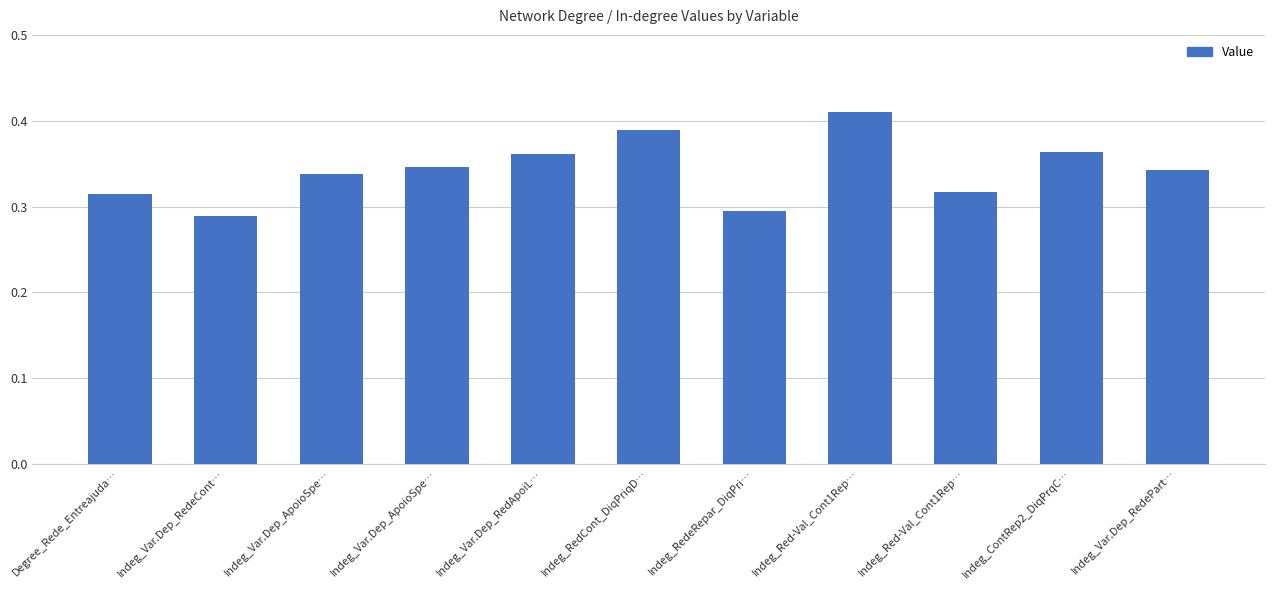

Reading left to right, what are all the values shown in this chart?

Degree_Rede_Entreajuda…=0.3	Indeg_Var.Dep_RedeCont…=0.3	Indeg_Var.Dep_ApoioSpe…=0.3	Indeg_Var.Dep_ApoioSpe…=0.3	Indeg_Var.Dep_RedApoiL…=0.4	Indeg_RedCont_DiqPriqD…=0.4	Indeg_RedeRepar_DiqPri…=0.3	Indeg_Red-Val_Cont1Rep…=0.4	Indeg_Red-Val_Cont1Rep…=0.3	Indeg_ContRep2_DiqPrqC…=0.4	Indeg_Var.Dep_RedePart…=0.3